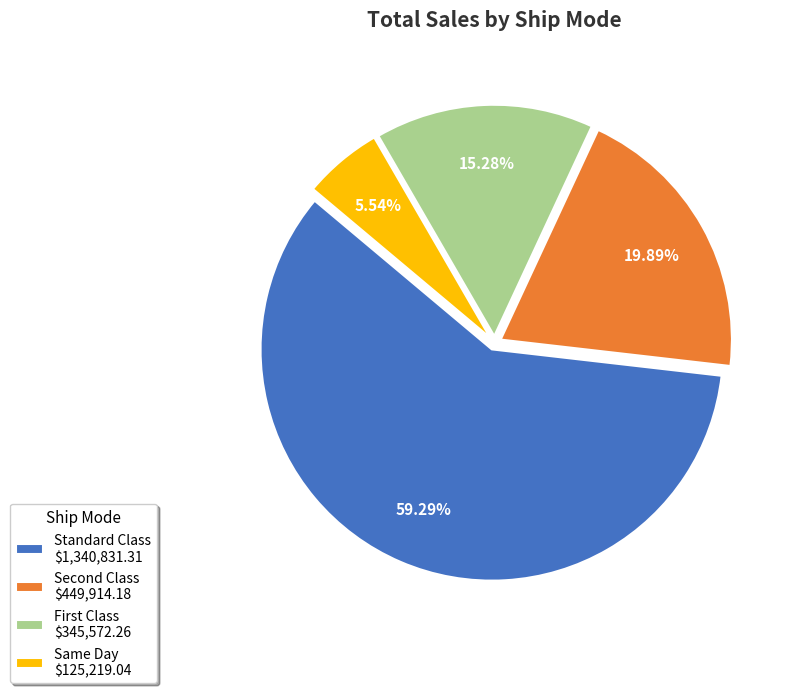

Does any single category account for the majority?

Yes